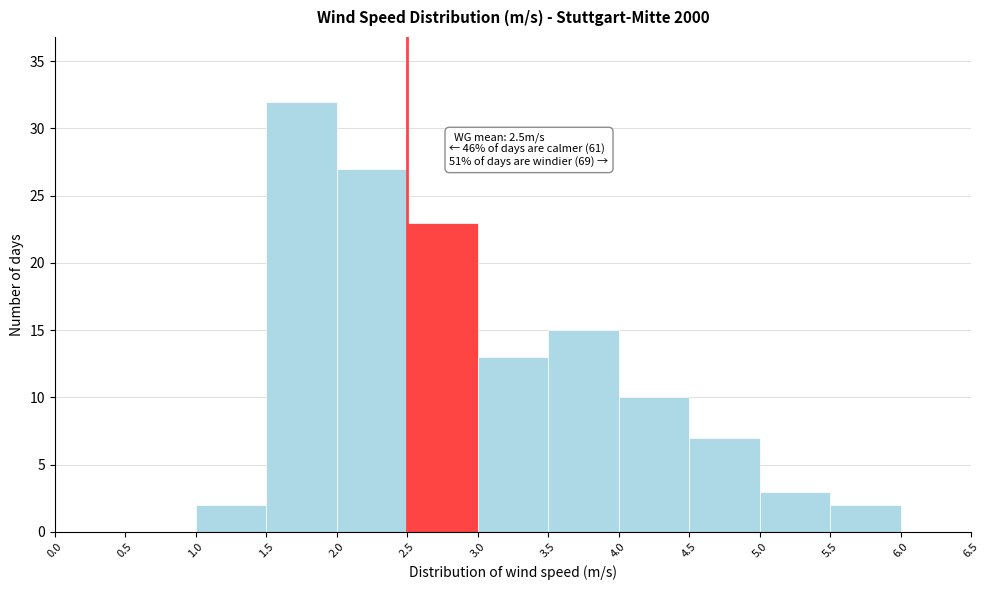

Which range on the x-axis has the tallest bar?

1.5 to 2.0